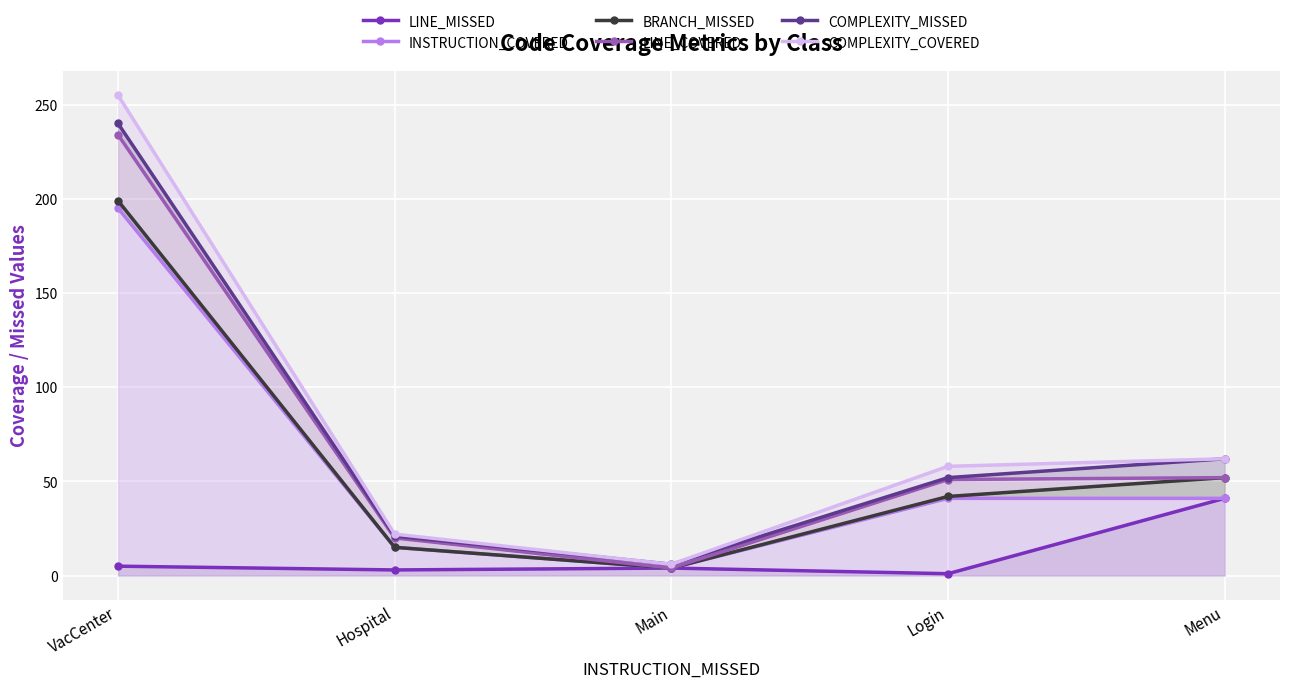

True or false: COMPLEXITY_COVERED and INSTRUCTION_COVERED cross at least once.

False